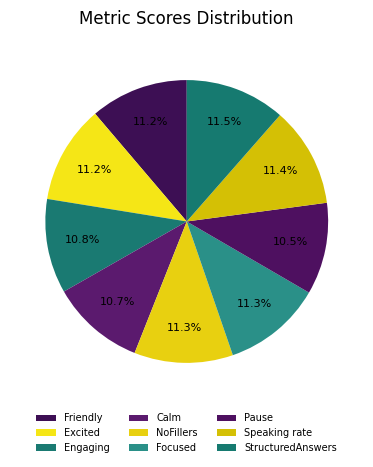

To the nearest percent, what portion does NoFillers represent?

11%